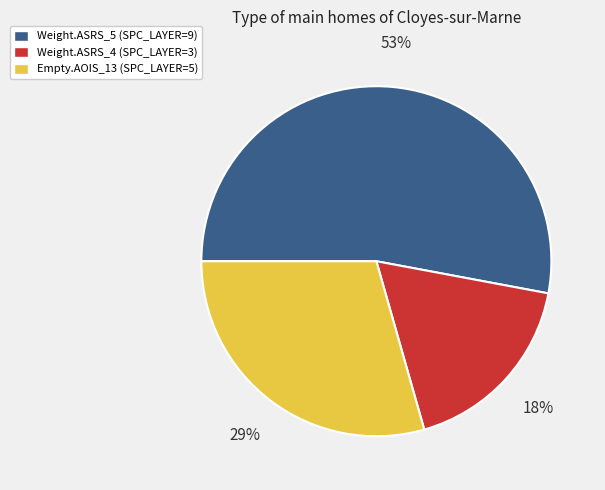

How many segments does this pie chart have?

3